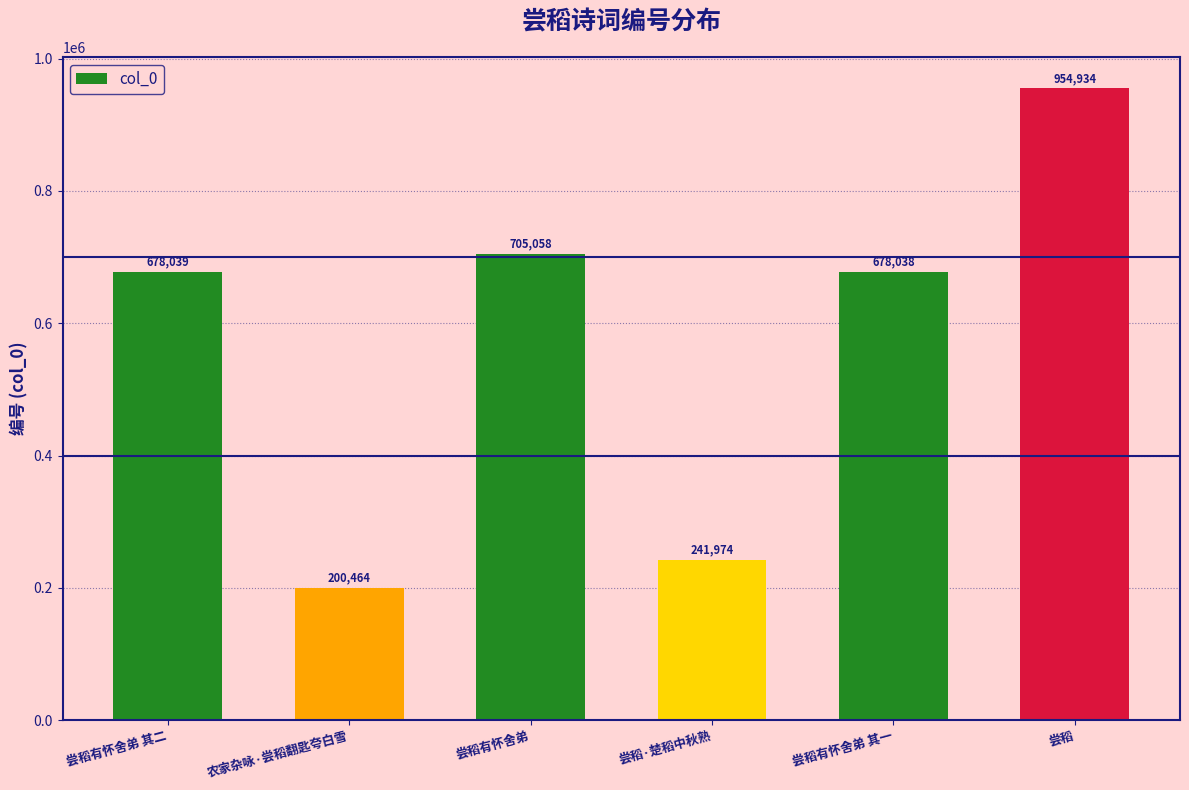

What value does the data have at 农家杂咏·尝稻翻匙夸白雪, to the nearest 100?

200500